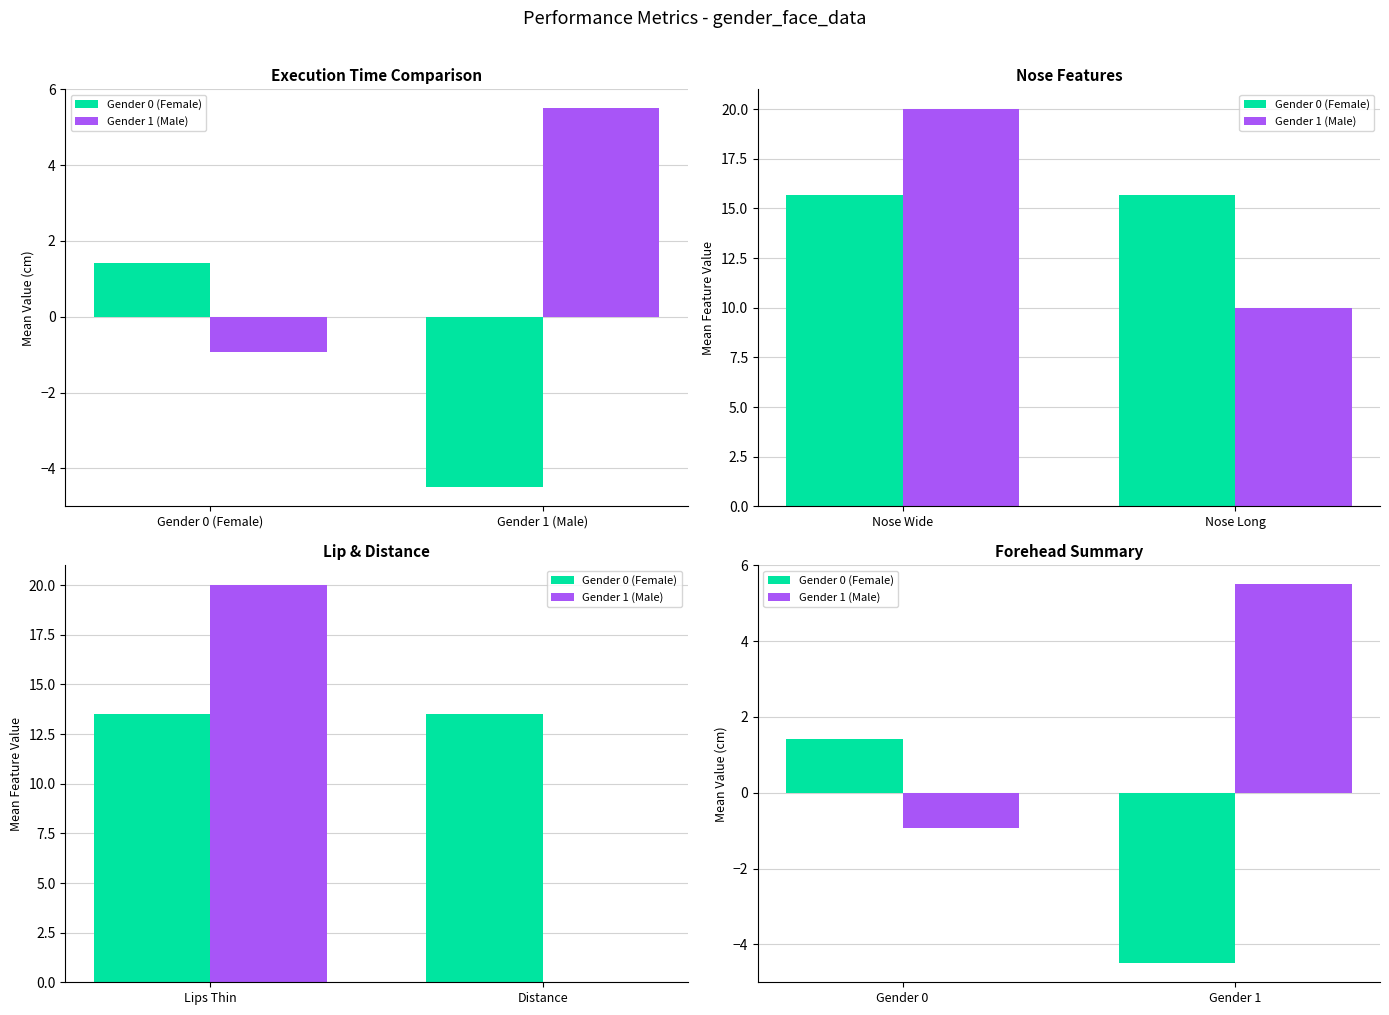

Where is Gender 0 (Female) nearest to the value -1?

Gender 0